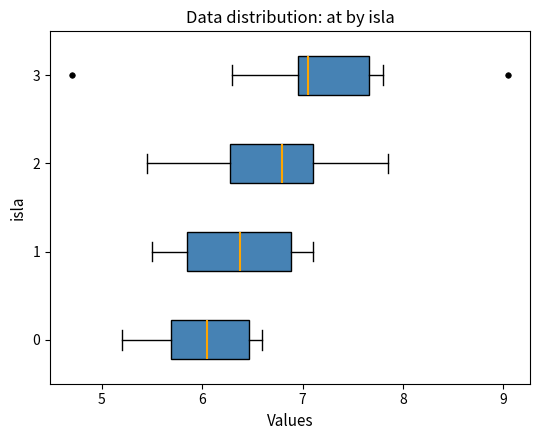

Where is the left edge of the box at y = 2 on the x-axis? The values are not printed on the chart, so give them approximately, as read against the axis.

6.3